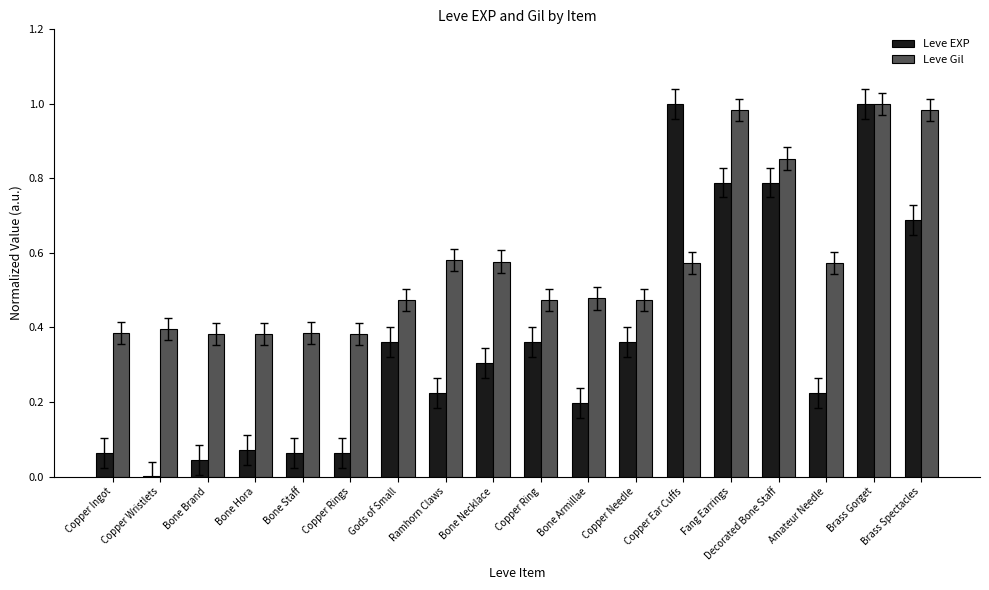

Between Bone Staff and Gods of Small, which series saw the biggest shift?

Leve EXP